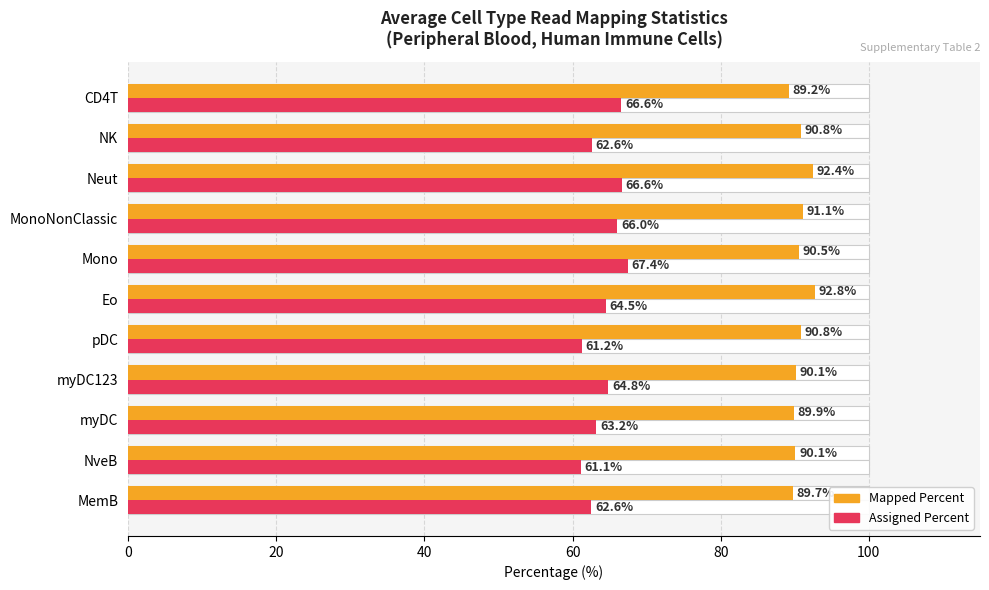

How many data points does each series have?

11